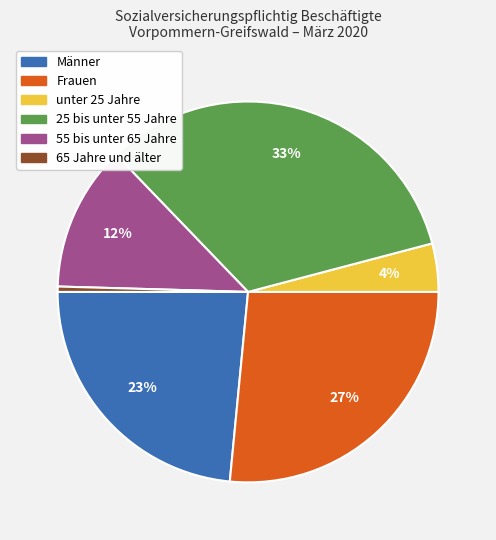

What percentage is the 55 bis unter 65 Jahre slice, to the nearest percent?

12%